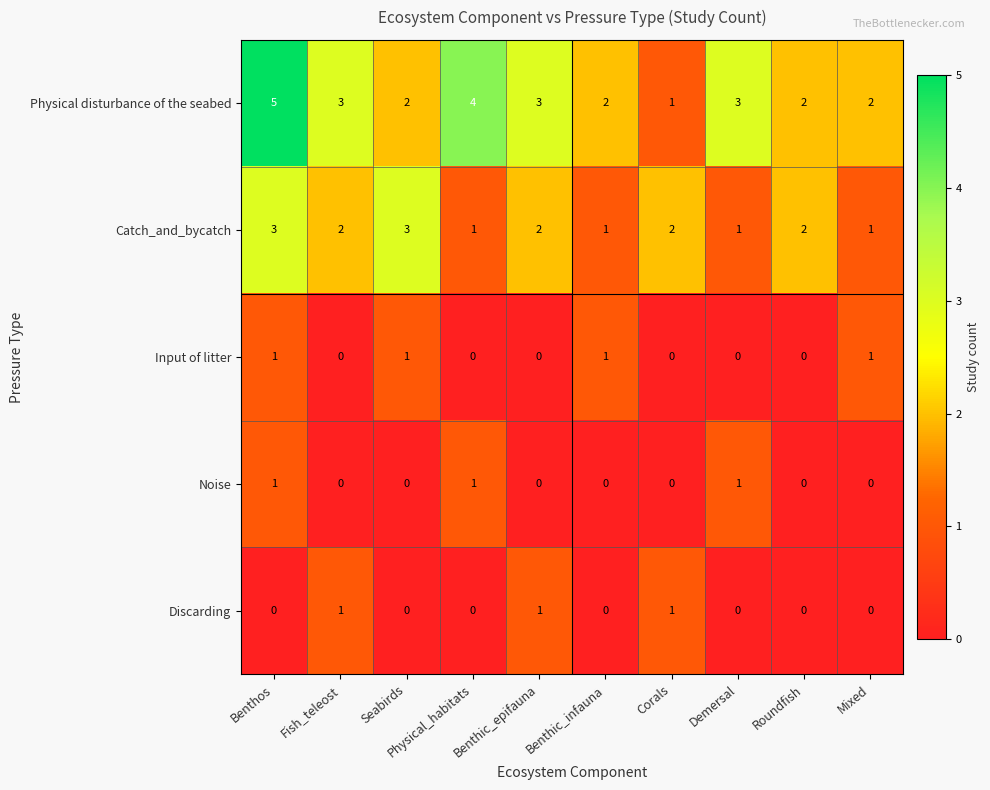

Is it true that Discarding equals 0 at Mixed?

True